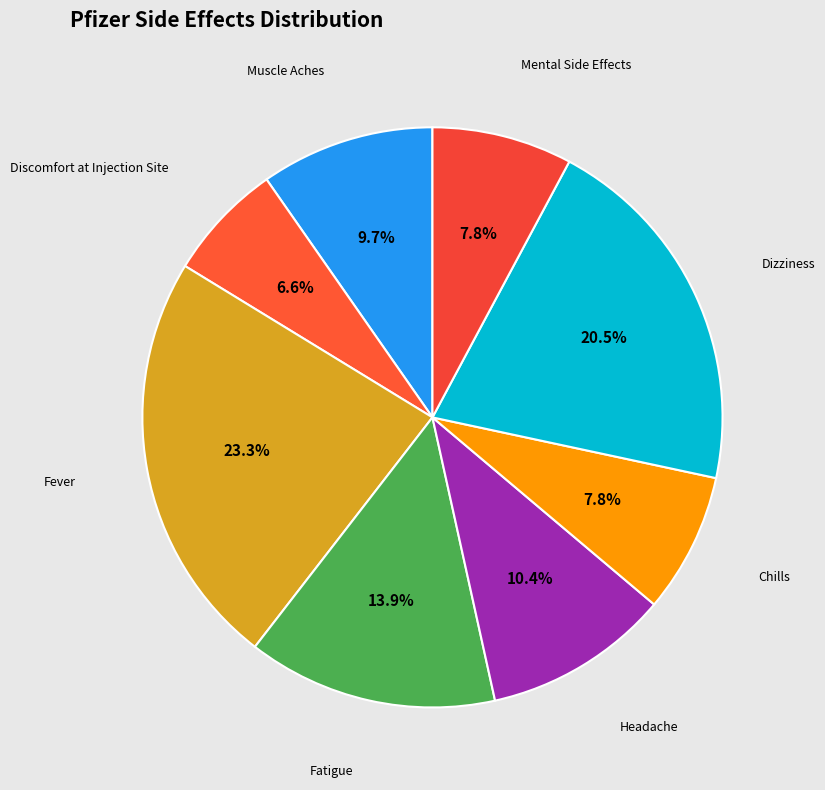

How much of the chart is everything except Muscle Aches?

90.3%